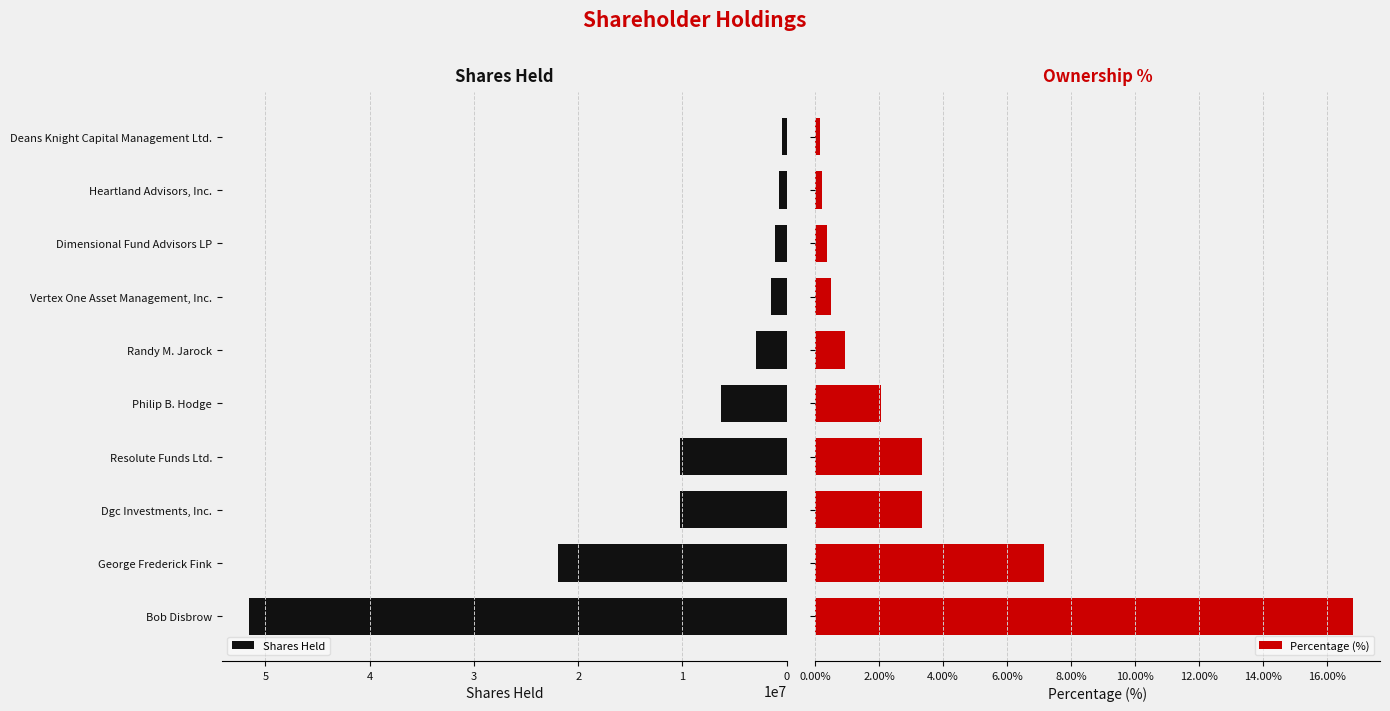

How many groups of bars are there?

10